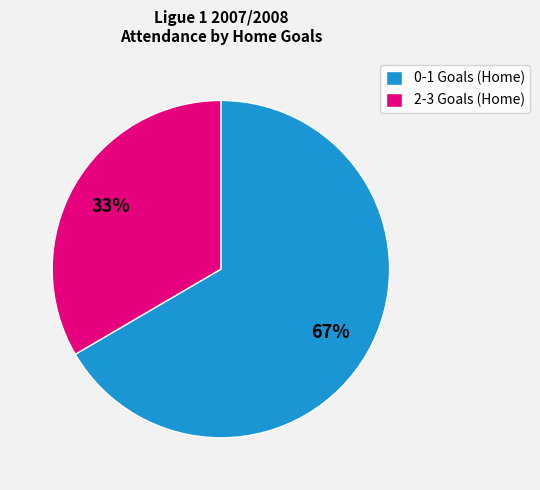

Is it true that 2-3 Goals (Home) is 28% of the pie?

False